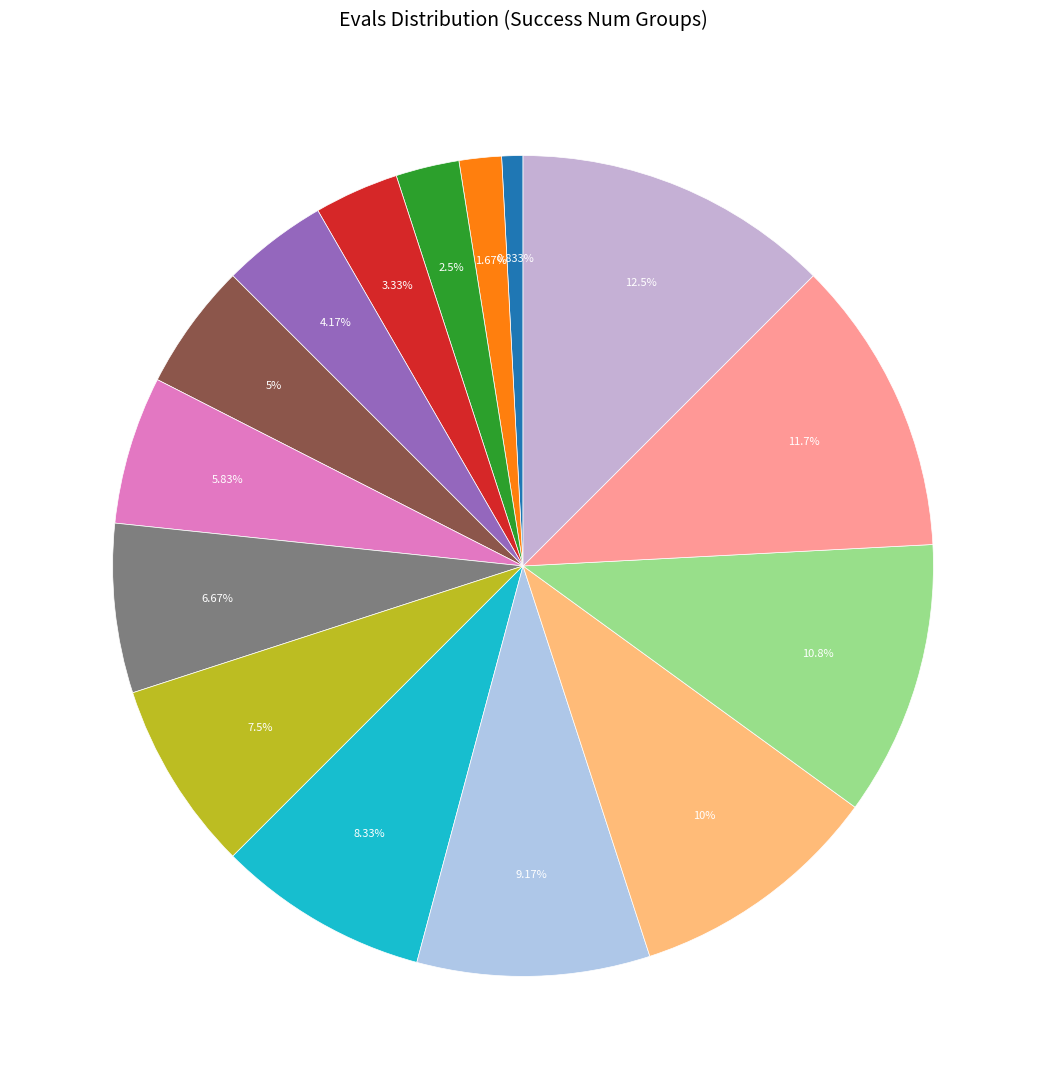

Which slice is the smallest?

evals=2